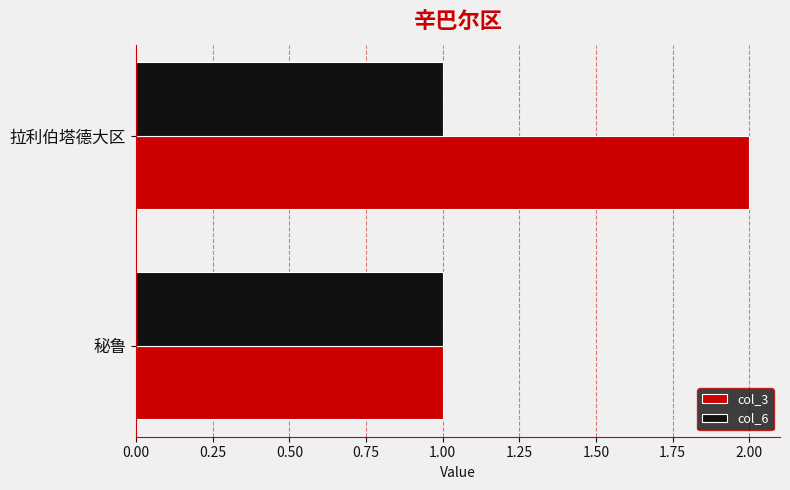

What is the sum of all col_6 values?

2